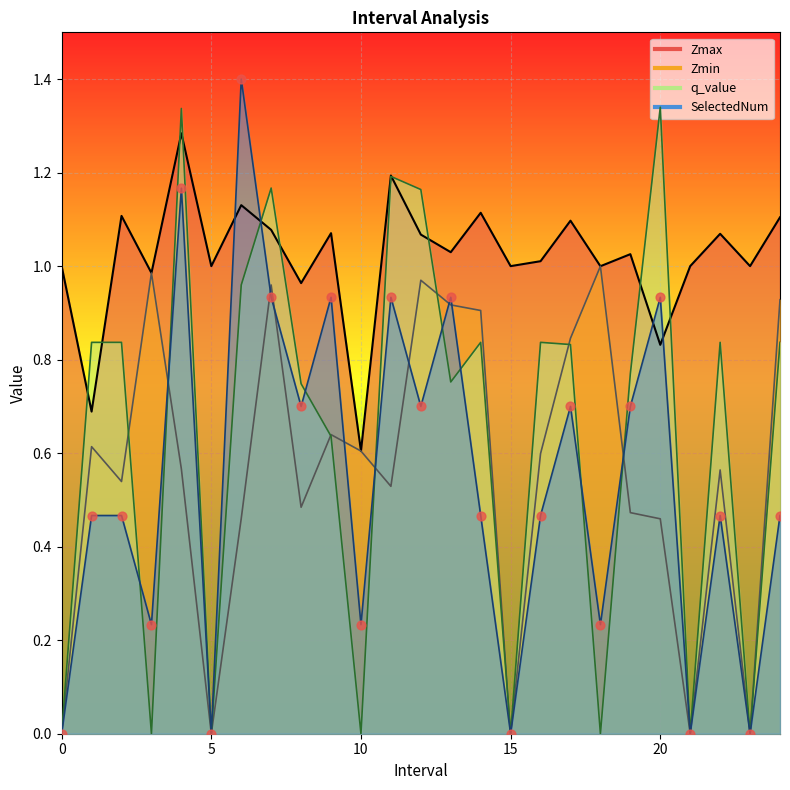

At which category is the sum across all series the highest?

4.0